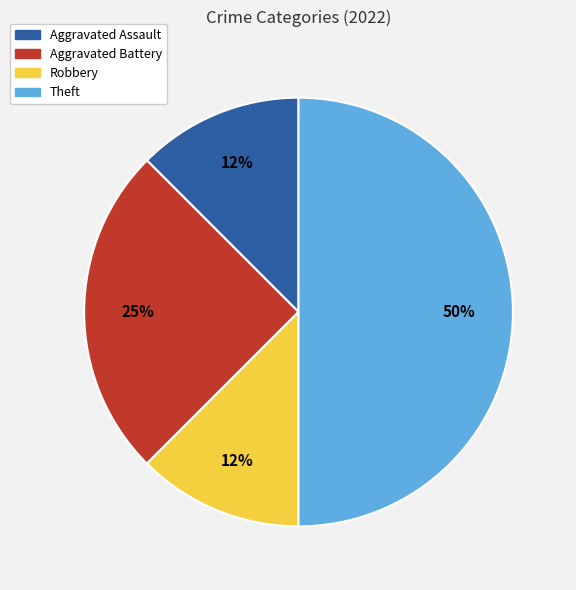

Between Theft and Robbery, which is larger?

Theft